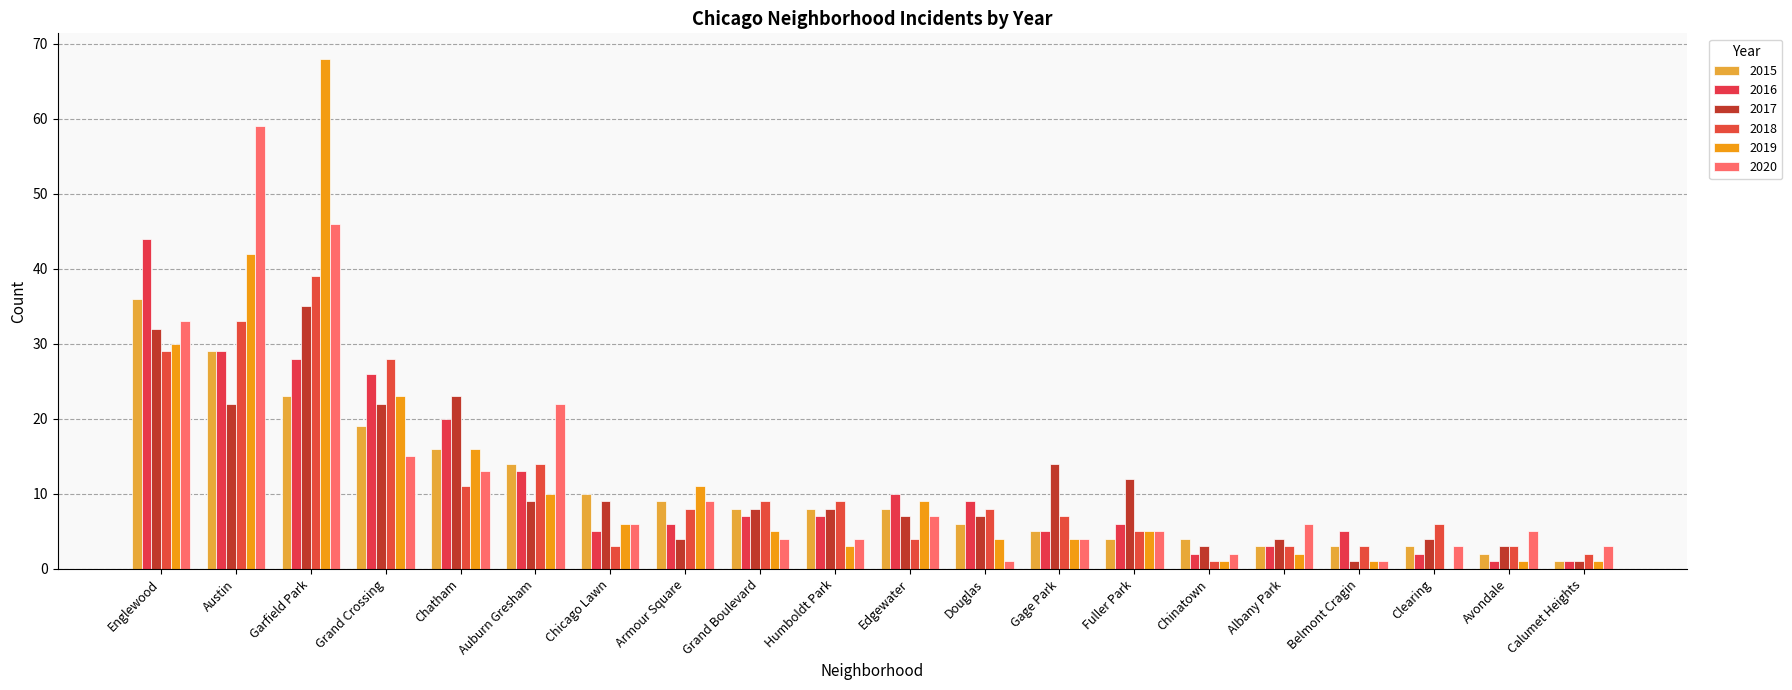

The 2017 series shows 1 at Calumet Heights. True or false?

True